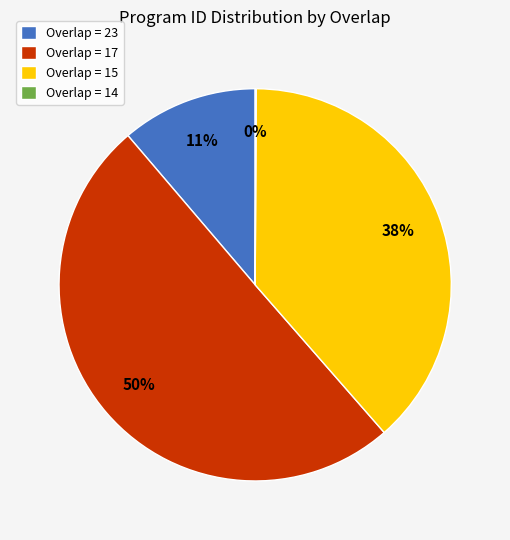

To the nearest percent, what is the average slice percentage?

25%